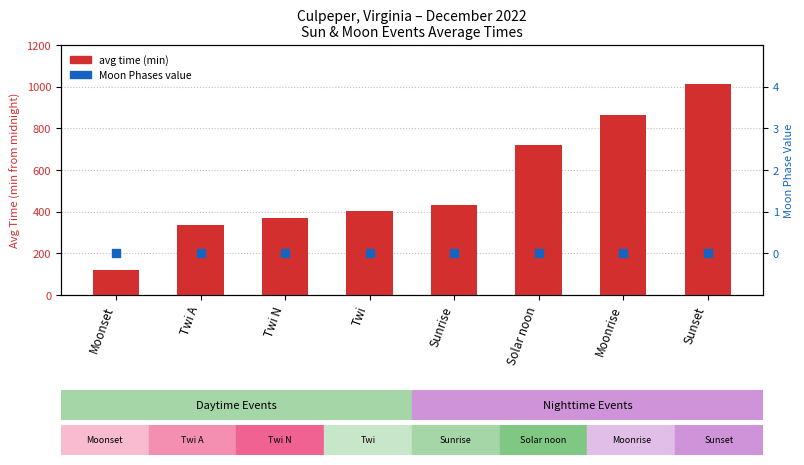

What are all the series names shown in the legend?

avg time (min), Moon Phases